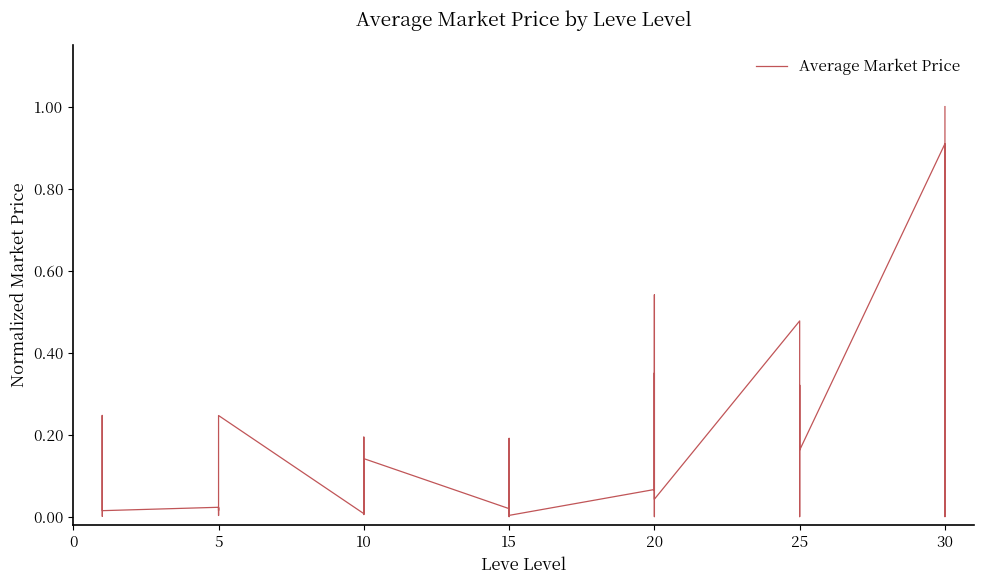

What is the average value?

0.2